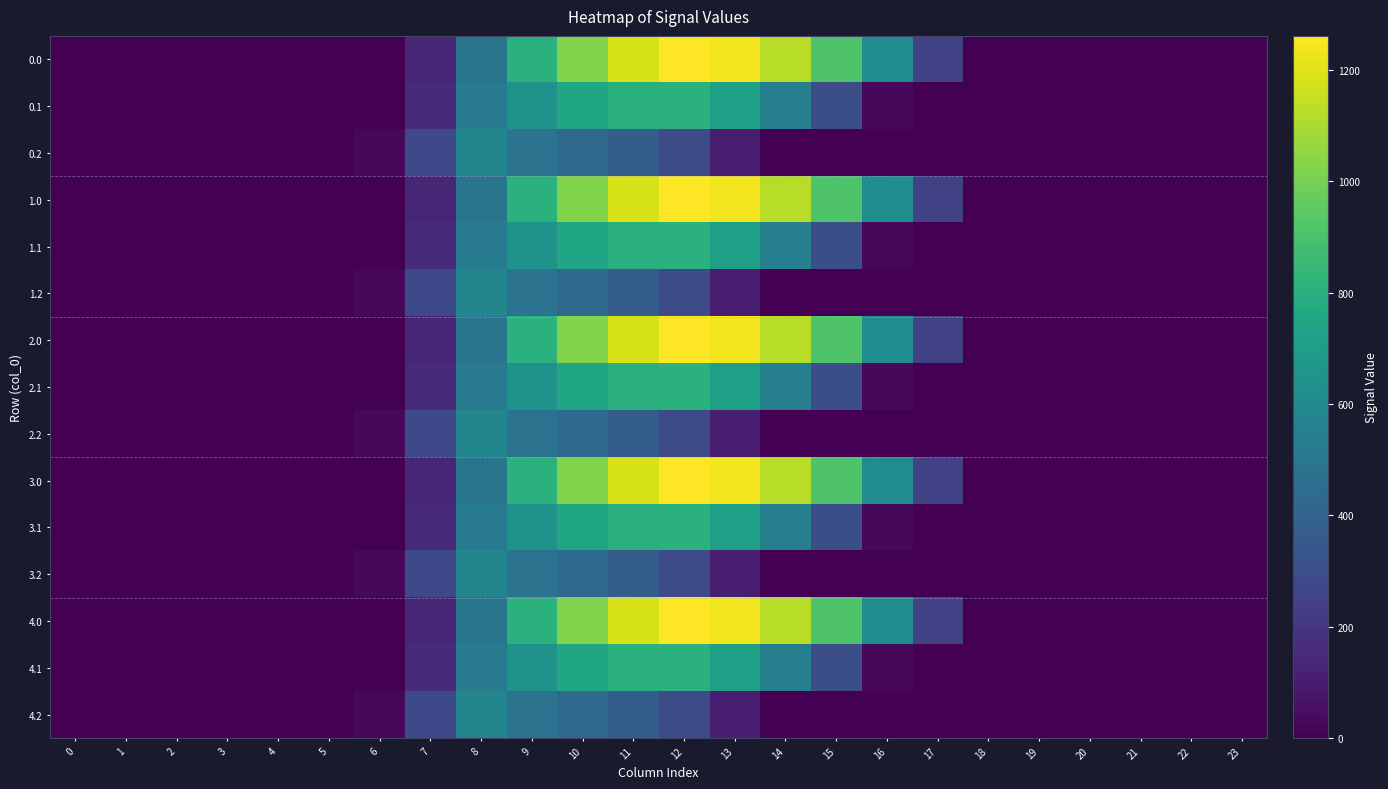

Reading right to left, extract all data points from this chart.

0.0: 23=0.0	22=0.0	21=0.0	20=0.0	19=0.0	18=0.0	17=243.5	16=613.0	15=911.8	14=1128.6	13=1237.4	12=1261.6	11=1185.2	10=1023.2	9=804.0	8=489.3	7=134.3	6=0.0	5=0.0	4=0.0	3=0.0	2=0.0	1=0.0	0=0.0
0.1: 23=0.0	22=0.0	21=0.0	20=0.0	19=0.0	18=0.0	17=0.0	16=26.8	15=301.4	14=544.1	13=715.3	12=806.9	11=800.2	10=742.1	9=646.9	8=514.8	7=153.2	6=0.0	5=0.0	4=0.0	3=0.0	2=0.0	1=0.0	0=0.0
0.2: 23=0.0	22=0.0	21=0.0	20=0.0	19=0.0	18=0.0	17=0.0	16=0.0	15=0.0	14=0.0	13=107.8	12=289.5	11=374.4	10=430.5	9=480.7	8=576.6	7=276.9	6=29.3	5=0.0	4=0.0	3=0.0	2=0.0	1=0.0	0=0.0
1.0: 23=0.0	22=0.0	21=0.0	20=0.0	19=0.0	18=0.0	17=243.5	16=613.0	15=911.8	14=1128.6	13=1237.4	12=1261.6	11=1185.2	10=1023.2	9=804.0	8=489.3	7=134.3	6=0.0	5=0.0	4=0.0	3=0.0	2=0.0	1=0.0	0=0.0
1.1: 23=0.0	22=0.0	21=0.0	20=0.0	19=0.0	18=0.0	17=0.0	16=26.8	15=301.4	14=544.1	13=715.3	12=806.9	11=800.2	10=742.1	9=646.9	8=514.8	7=153.2	6=0.0	5=0.0	4=0.0	3=0.0	2=0.0	1=0.0	0=0.0
1.2: 23=0.0	22=0.0	21=0.0	20=0.0	19=0.0	18=0.0	17=0.0	16=0.0	15=0.0	14=0.0	13=107.8	12=289.5	11=374.4	10=430.5	9=480.7	8=576.6	7=276.9	6=29.3	5=0.0	4=0.0	3=0.0	2=0.0	1=0.0	0=0.0
2.0: 23=0.0	22=0.0	21=0.0	20=0.0	19=0.0	18=0.0	17=243.5	16=613.0	15=911.8	14=1128.6	13=1237.4	12=1261.6	11=1185.2	10=1023.2	9=804.0	8=489.3	7=134.3	6=0.0	5=0.0	4=0.0	3=0.0	2=0.0	1=0.0	0=0.0
2.1: 23=0.0	22=0.0	21=0.0	20=0.0	19=0.0	18=0.0	17=0.0	16=26.8	15=301.4	14=544.1	13=715.3	12=806.9	11=800.2	10=742.1	9=646.9	8=514.8	7=153.2	6=0.0	5=0.0	4=0.0	3=0.0	2=0.0	1=0.0	0=0.0
2.2: 23=0.0	22=0.0	21=0.0	20=0.0	19=0.0	18=0.0	17=0.0	16=0.0	15=0.0	14=0.0	13=107.8	12=289.5	11=374.4	10=430.5	9=480.7	8=576.6	7=276.9	6=29.3	5=0.0	4=0.0	3=0.0	2=0.0	1=0.0	0=0.0
3.0: 23=0.0	22=0.0	21=0.0	20=0.0	19=0.0	18=0.0	17=243.5	16=613.0	15=911.8	14=1128.6	13=1237.4	12=1261.6	11=1185.2	10=1023.2	9=804.0	8=489.3	7=134.3	6=0.0	5=0.0	4=0.0	3=0.0	2=0.0	1=0.0	0=0.0
3.1: 23=0.0	22=0.0	21=0.0	20=0.0	19=0.0	18=0.0	17=0.0	16=26.8	15=301.4	14=544.1	13=715.3	12=806.9	11=800.2	10=742.1	9=646.9	8=514.8	7=153.2	6=0.0	5=0.0	4=0.0	3=0.0	2=0.0	1=0.0	0=0.0
3.2: 23=0.0	22=0.0	21=0.0	20=0.0	19=0.0	18=0.0	17=0.0	16=0.0	15=0.0	14=0.0	13=107.8	12=289.5	11=374.4	10=430.5	9=480.7	8=576.6	7=276.9	6=29.3	5=0.0	4=0.0	3=0.0	2=0.0	1=0.0	0=0.0
4.0: 23=0.0	22=0.0	21=0.0	20=0.0	19=0.0	18=0.0	17=243.5	16=613.0	15=911.8	14=1128.6	13=1237.4	12=1261.6	11=1185.2	10=1023.2	9=804.0	8=489.3	7=134.3	6=0.0	5=0.0	4=0.0	3=0.0	2=0.0	1=0.0	0=0.0
4.1: 23=0.0	22=0.0	21=0.0	20=0.0	19=0.0	18=0.0	17=0.0	16=26.8	15=301.4	14=544.1	13=715.3	12=806.9	11=800.2	10=742.1	9=646.9	8=514.8	7=153.2	6=0.0	5=0.0	4=0.0	3=0.0	2=0.0	1=0.0	0=0.0
4.2: 23=0.0	22=0.0	21=0.0	20=0.0	19=0.0	18=0.0	17=0.0	16=0.0	15=0.0	14=0.0	13=107.8	12=289.5	11=374.4	10=430.5	9=480.7	8=576.6	7=276.9	6=29.3	5=0.0	4=0.0	3=0.0	2=0.0	1=0.0	0=0.0